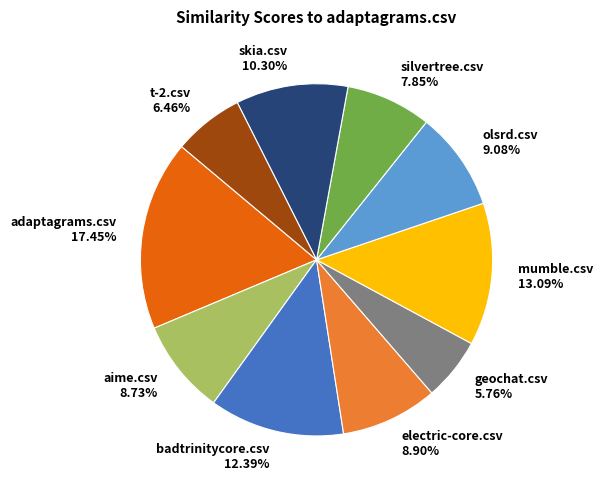

How many slices are in this pie chart?

10